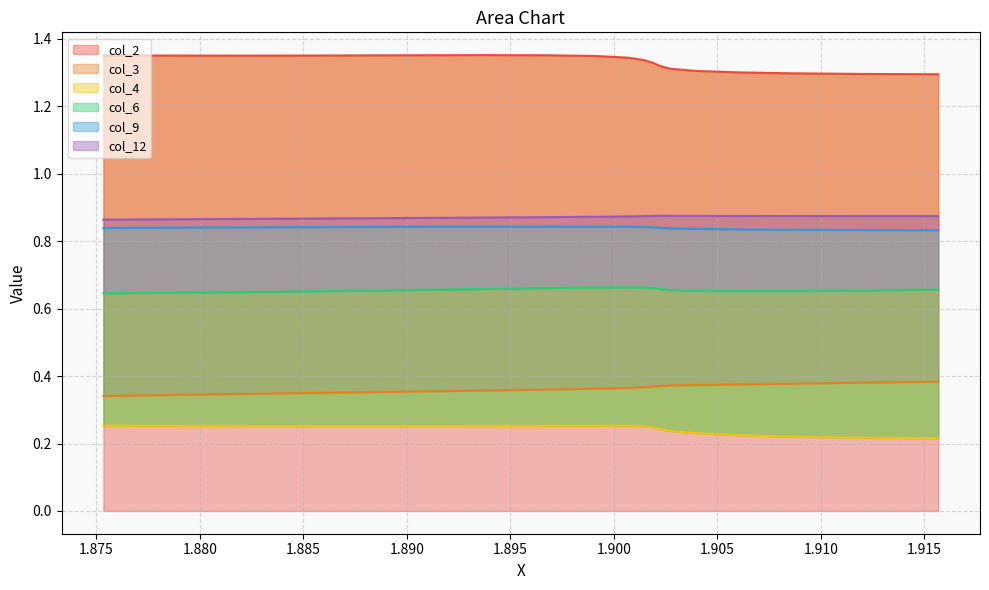

How many lines are shown in the chart?

6